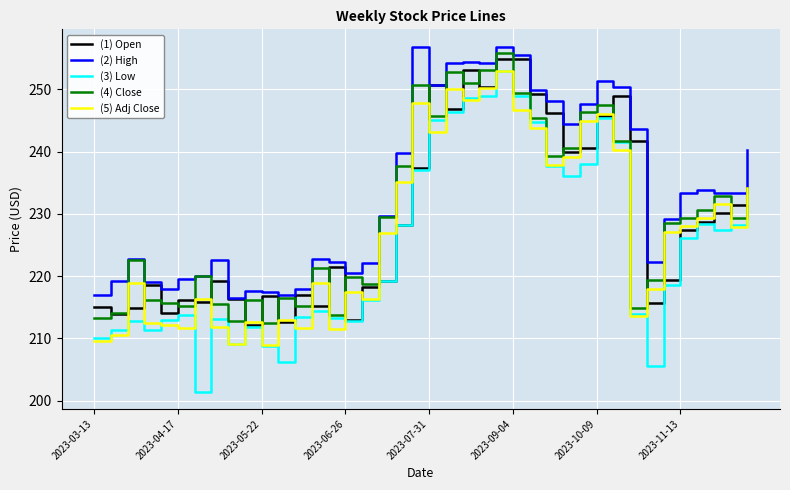

Which series has the largest range (max minus min)?

(3) Low